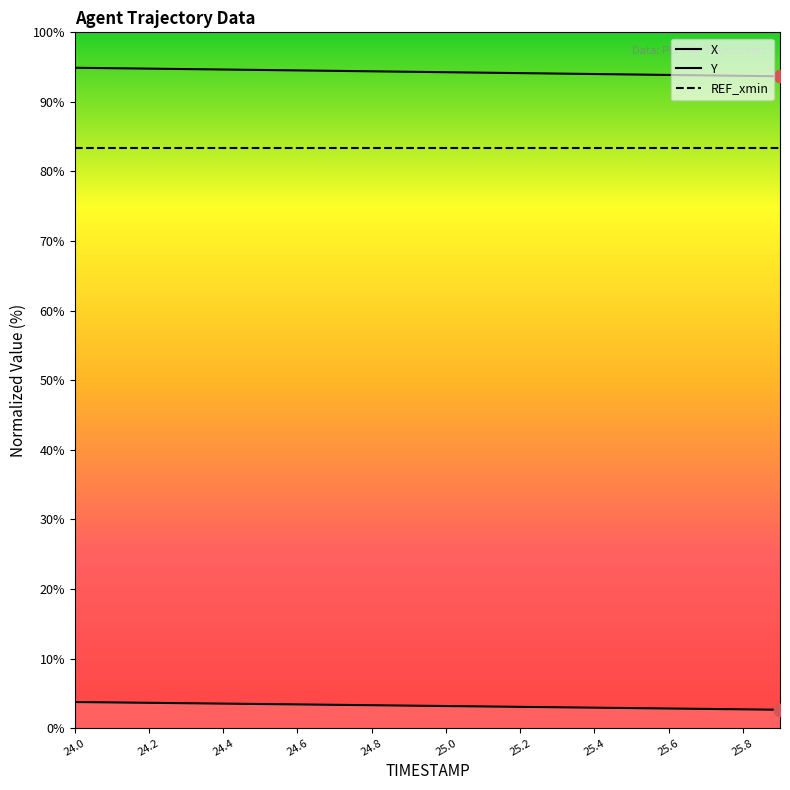

At how many categories does at least one series exceed 55?

20